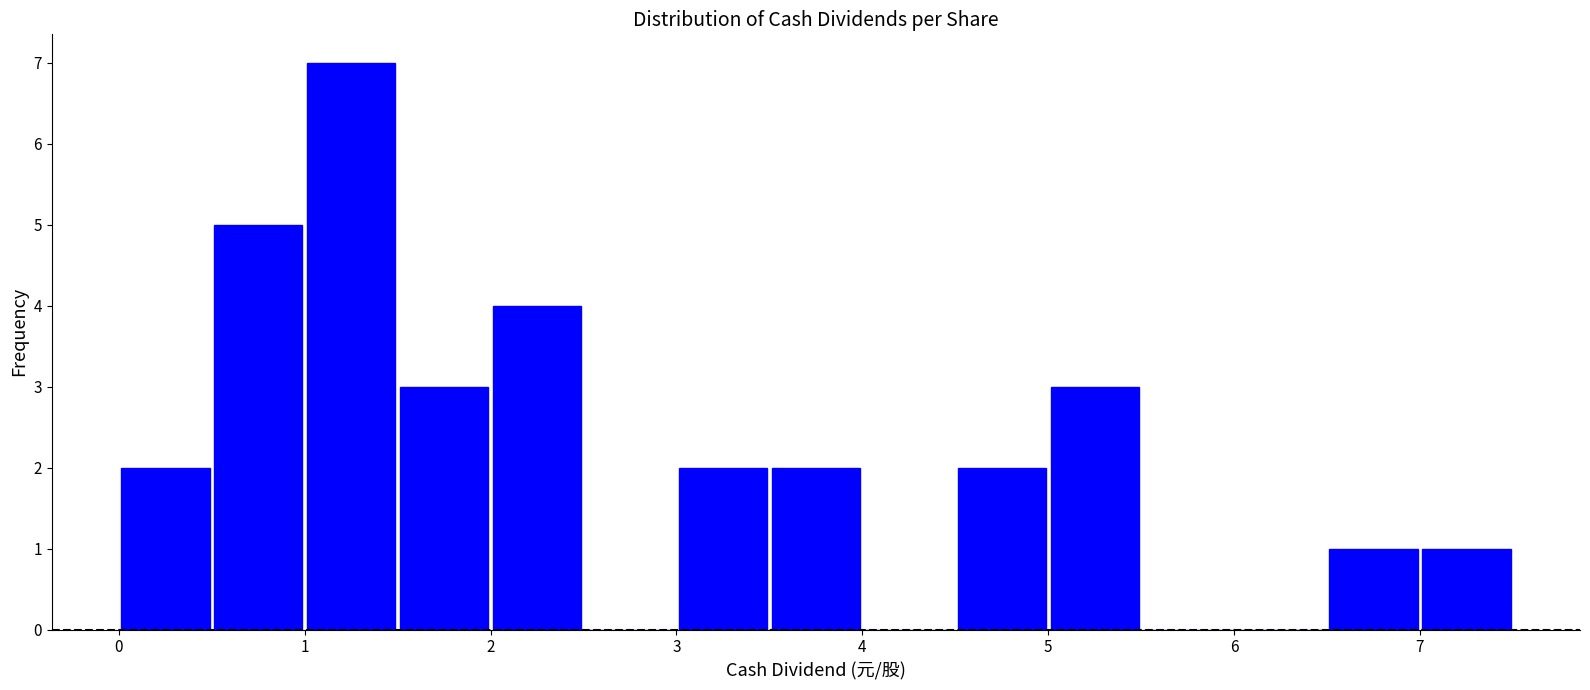

Which range on the x-axis has the tallest bar?

1.0 to 1.5